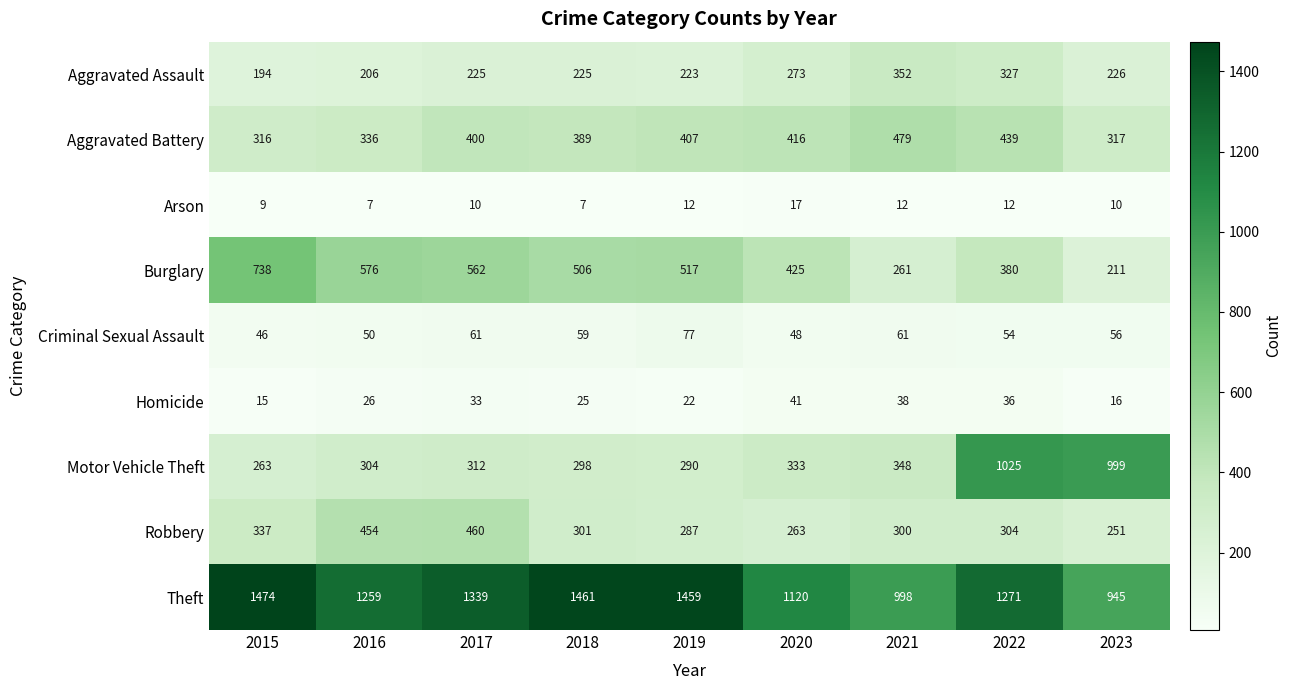

What is the difference between the Homicide values at 2016 and 2019?

4